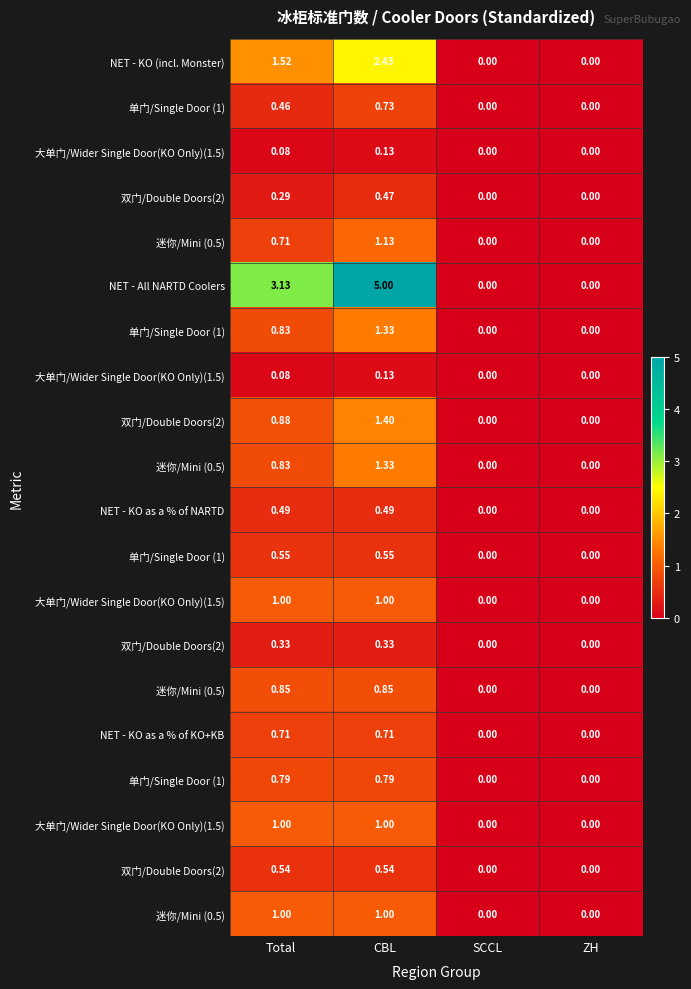

At how many categories does at least one series exceed 3?

2